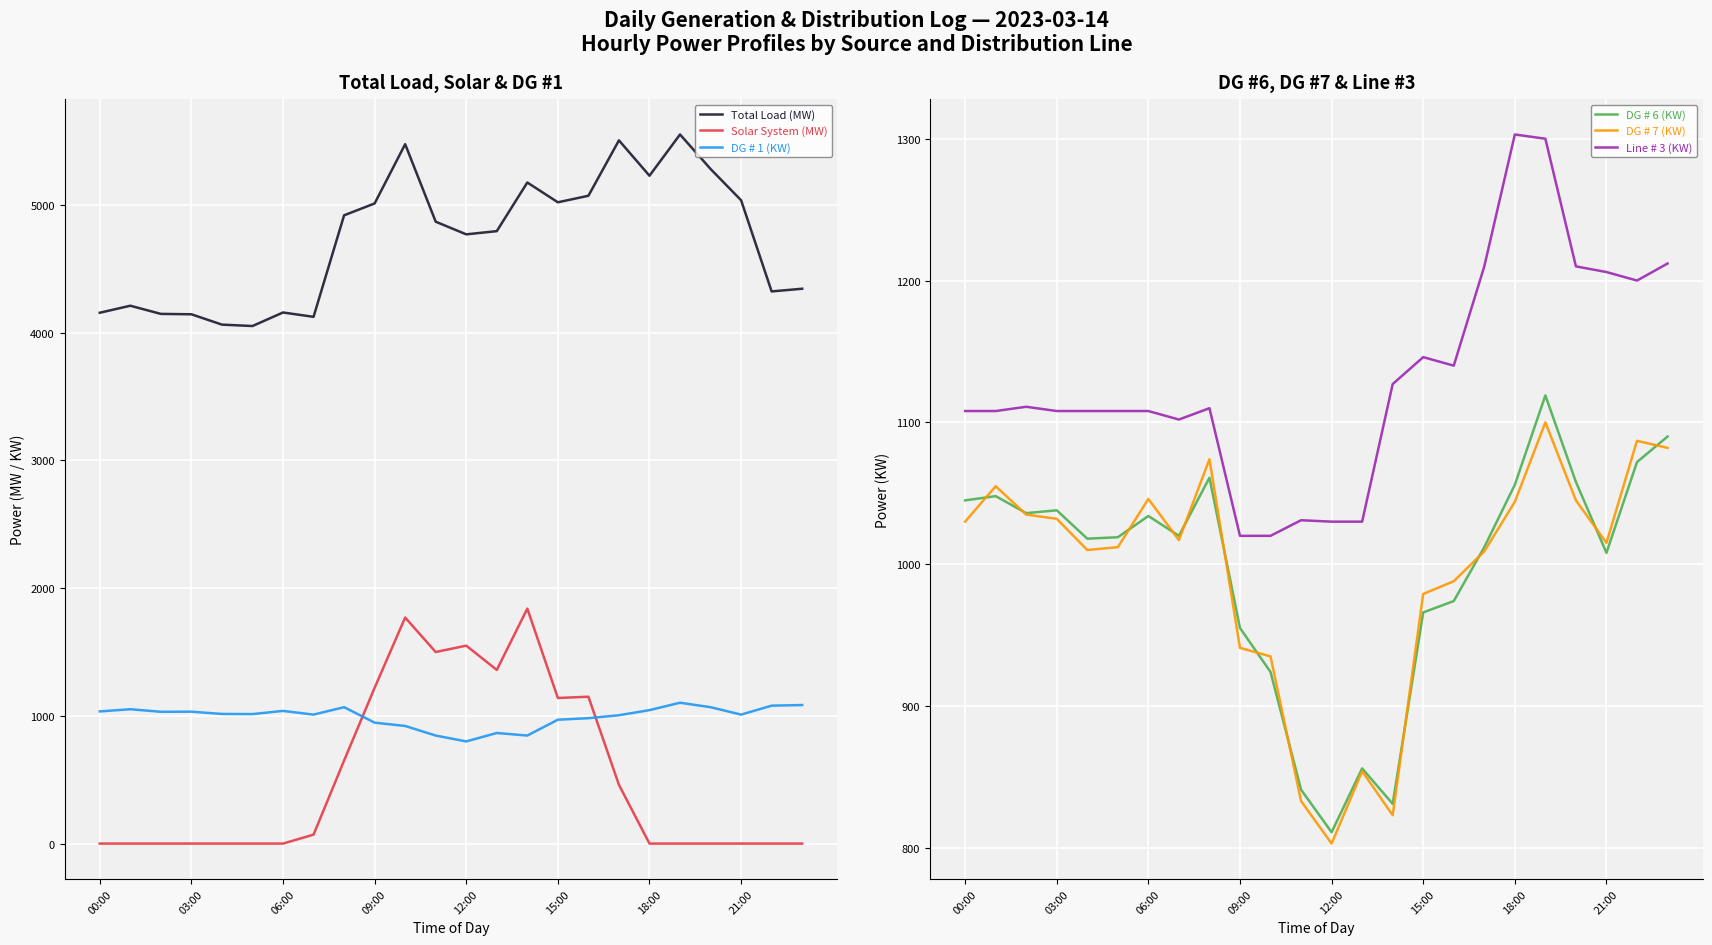

True or false: DG # 6 (KW) and Line # 3 (KW) intersect in this chart.

False